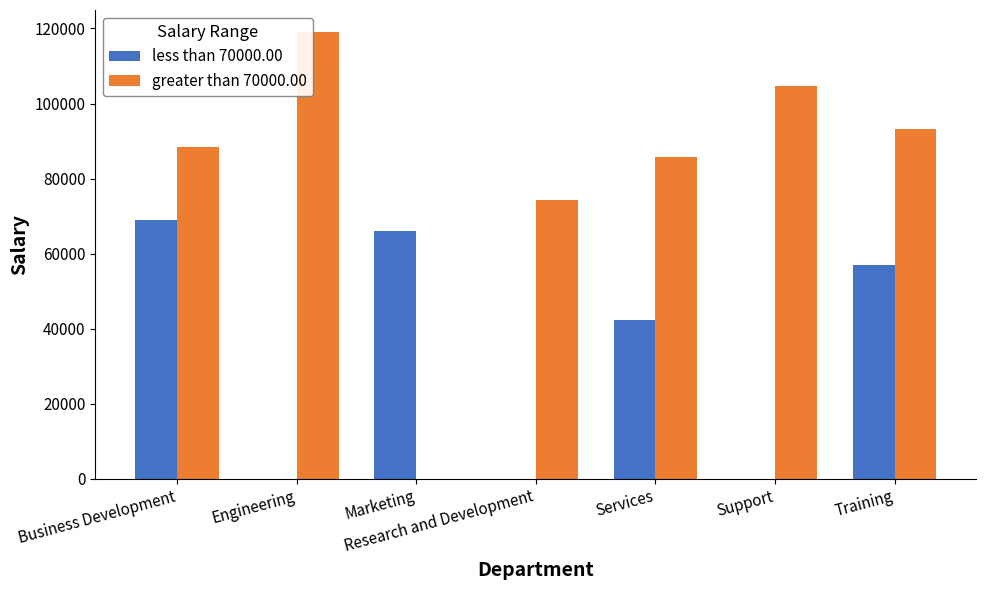

How many groups of bars are there?

7